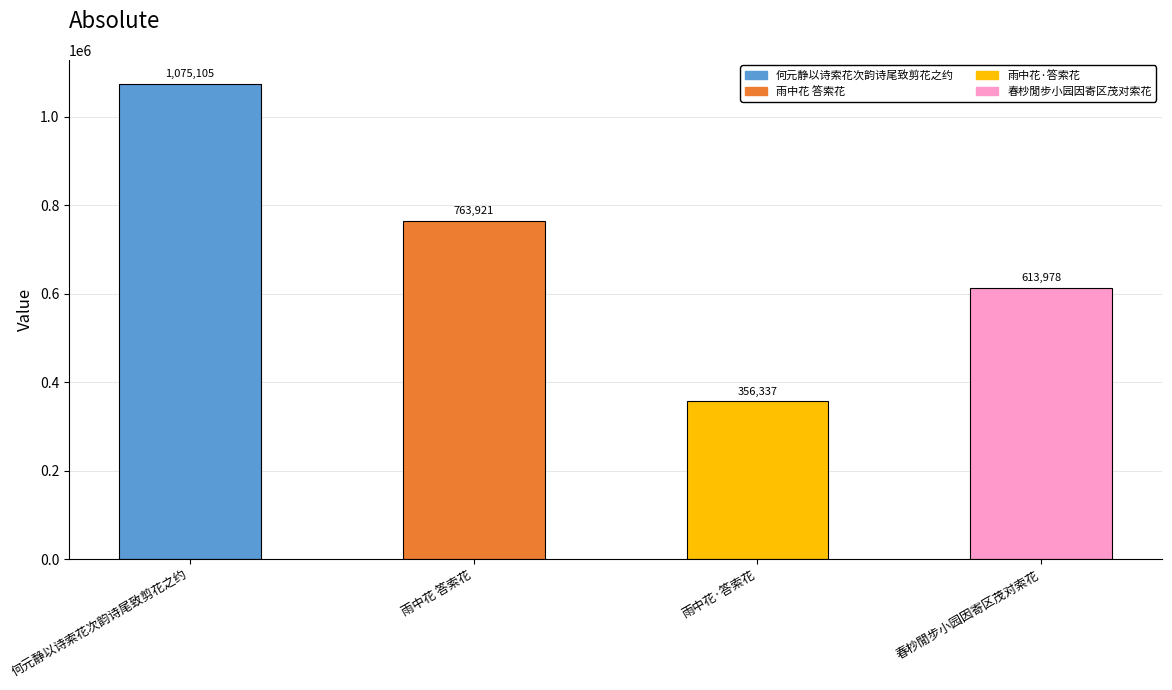

Rank the categories by value from highest to lowest.

何元静以诗索花次韵诗尾致剪花之约, 雨中花 答索花, 春杪閒步小园因寄区茂对索花, 雨中花·答索花